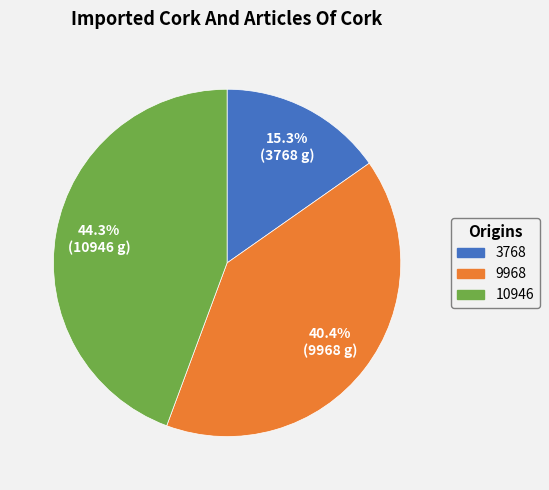

Does any single category account for the majority?

No